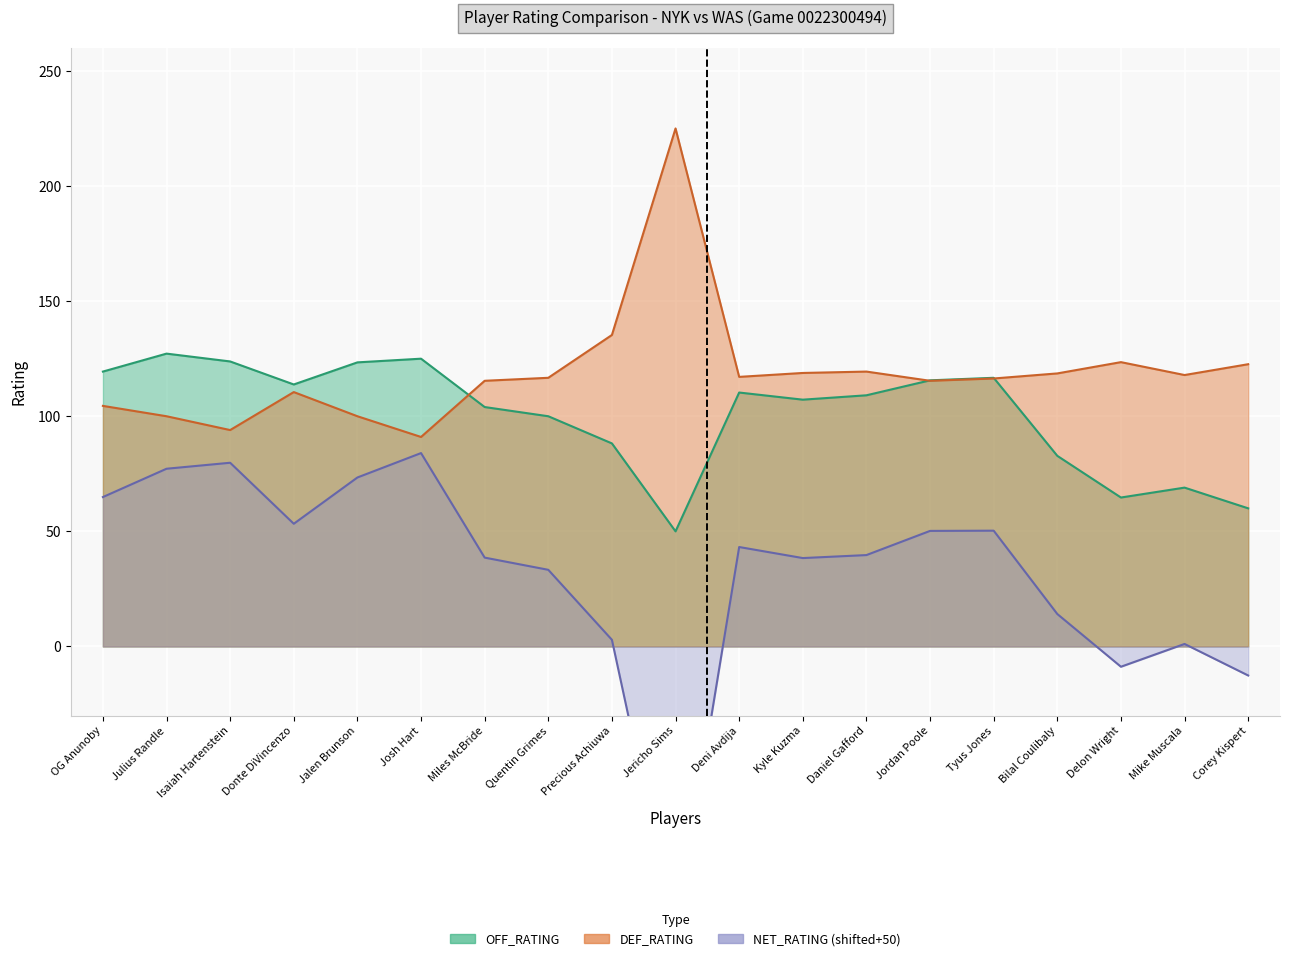

What is the total value across all series at Jericho Sims?

150.0